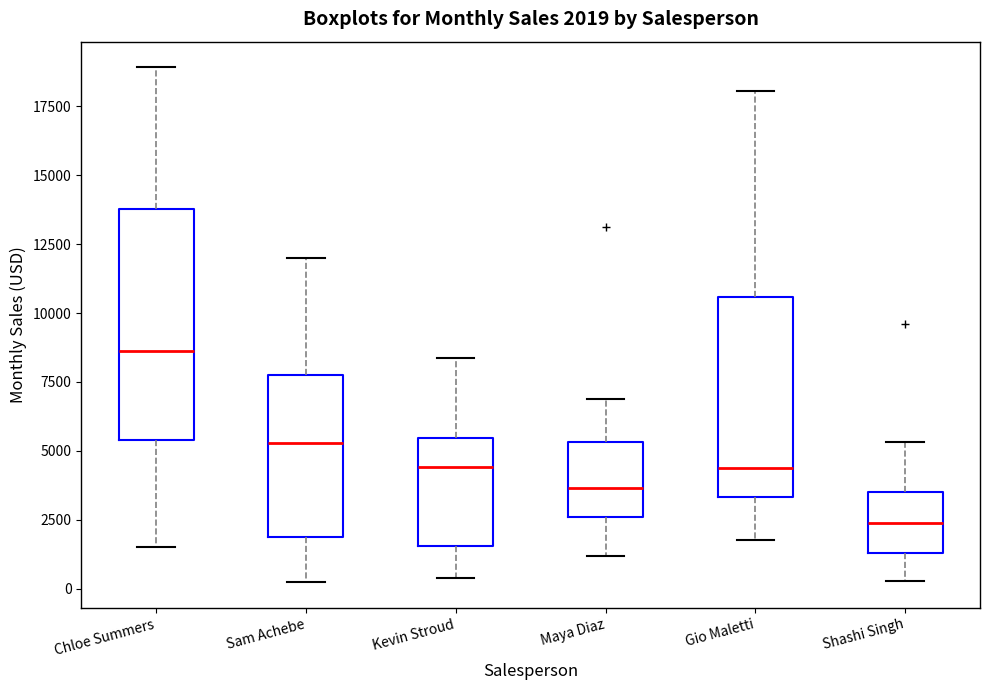

Comparing the boxes themselves (not the whiskers), which one is the tallest?

Chloe Summers